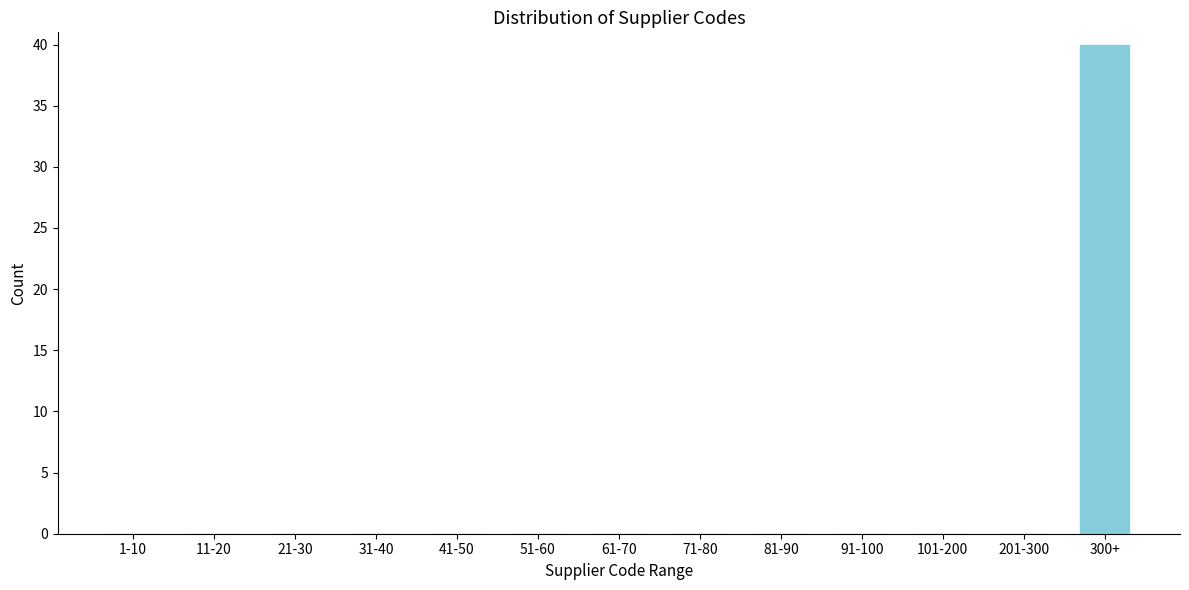

Reading right to left, extract all data points from this chart.

300+=40	201-300=0	101-200=0	91-100=0	81-90=0	71-80=0	61-70=0	51-60=0	41-50=0	31-40=0	21-30=0	11-20=0	1-10=0